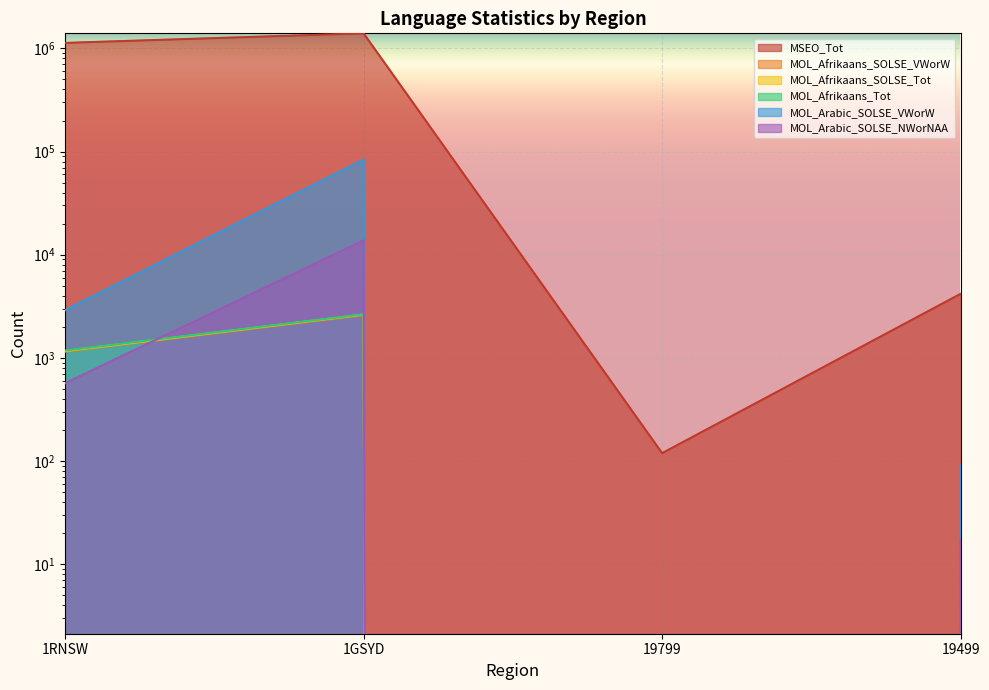

Reading left to right, transcribe all the data shown in this chart.

MSEO_Tot: 1RNSW=1131372	1GSYD=1400433	19799=119	19499=4175
MOL_Afrikaans_SOLSE_VWorW: 1RNSW=1147	1GSYD=2591	19799=0	19499=4
MOL_Afrikaans_SOLSE_Tot: 1RNSW=1162	1GSYD=2628	19799=0	19499=4
MOL_Afrikaans_Tot: 1RNSW=1176	1GSYD=2643	19799=0	19499=4
MOL_Arabic_SOLSE_VWorW: 1RNSW=2894	1GSYD=83696	19799=0	19499=92
MOL_Arabic_SOLSE_NWorNAA: 1RNSW=567	1GSYD=13759	19799=0	19499=17